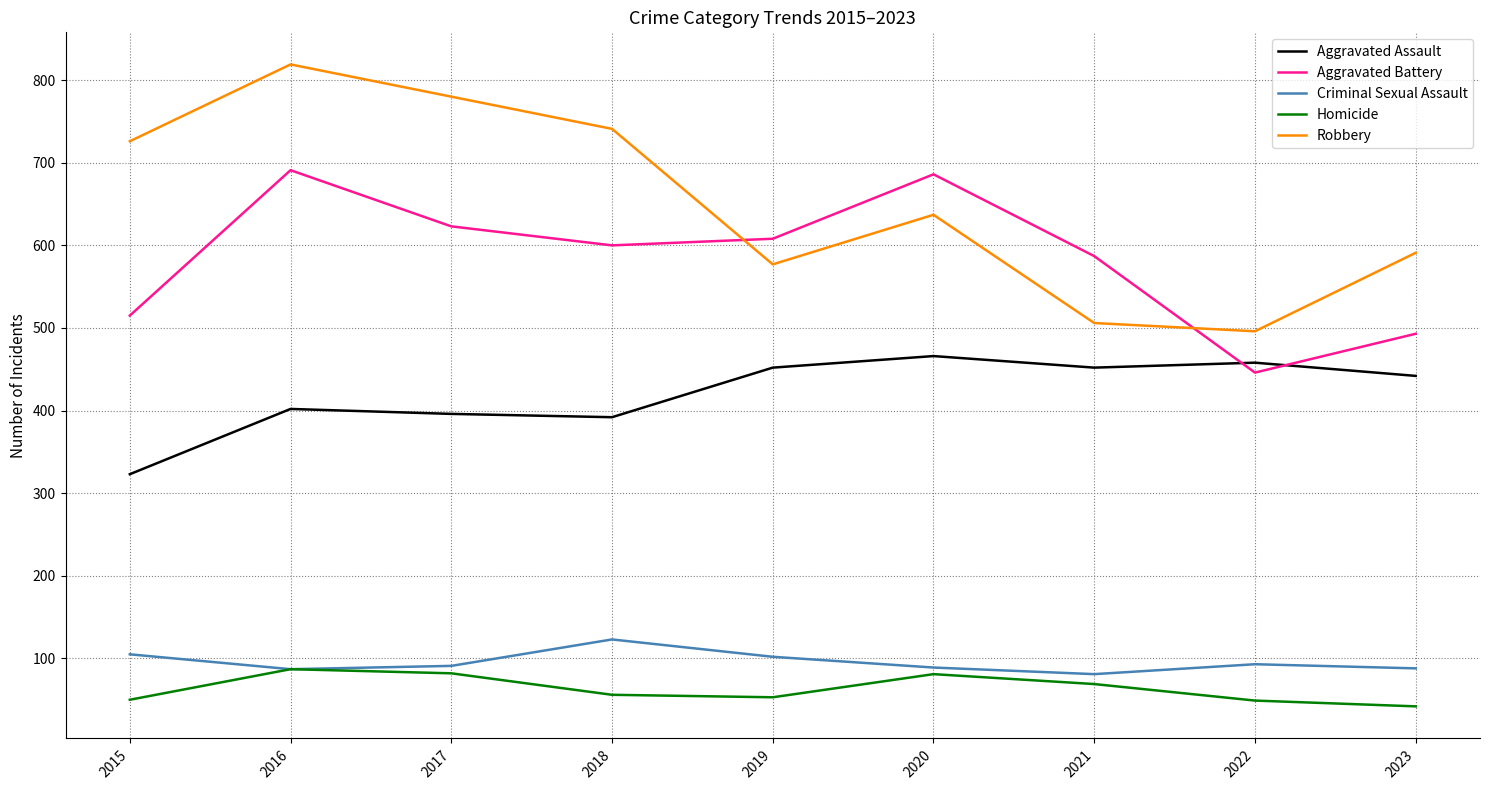

Which series has the largest range (max minus min)?

Robbery